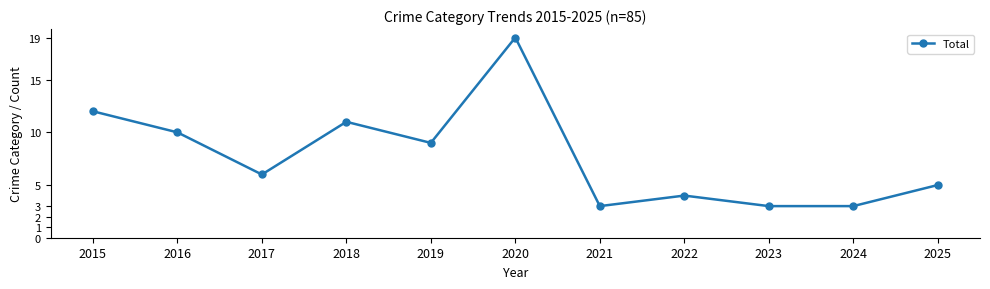

What is the change in value from 2021 to 2025?

+2